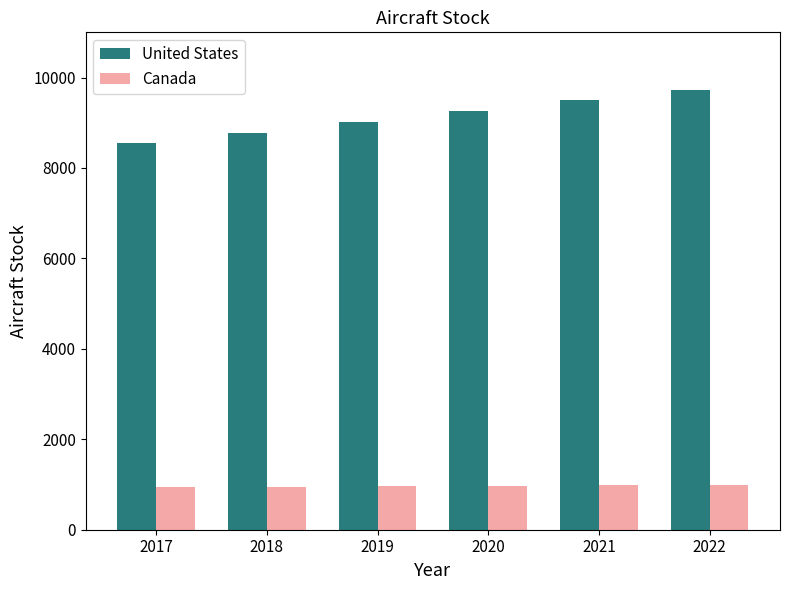

How many bars are there in total?

12